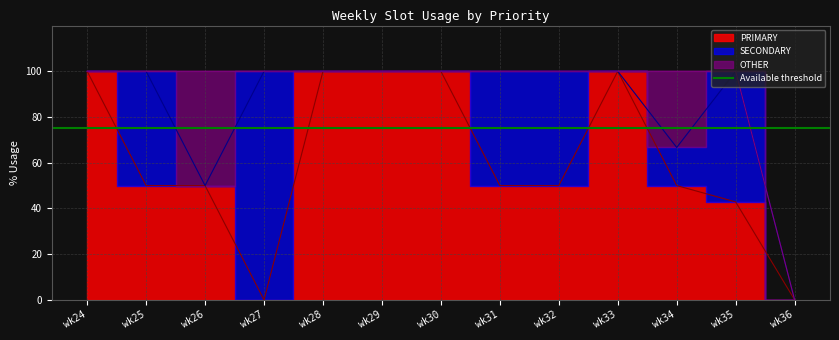

The OTHER series shows 28.9 at wk33. True or false?

False